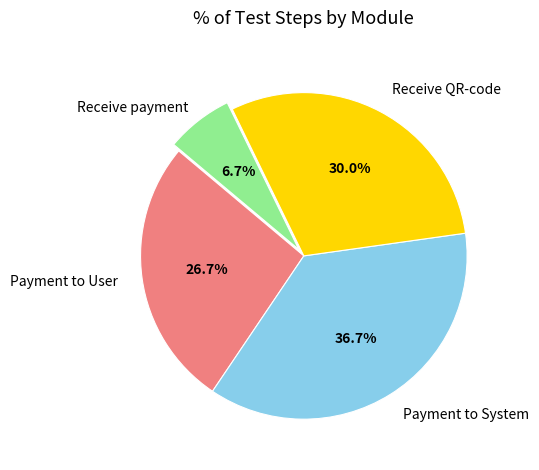

Rank the categories by value from lowest to highest.

Receive payment, Payment to User, Receive QR-code, Payment to System